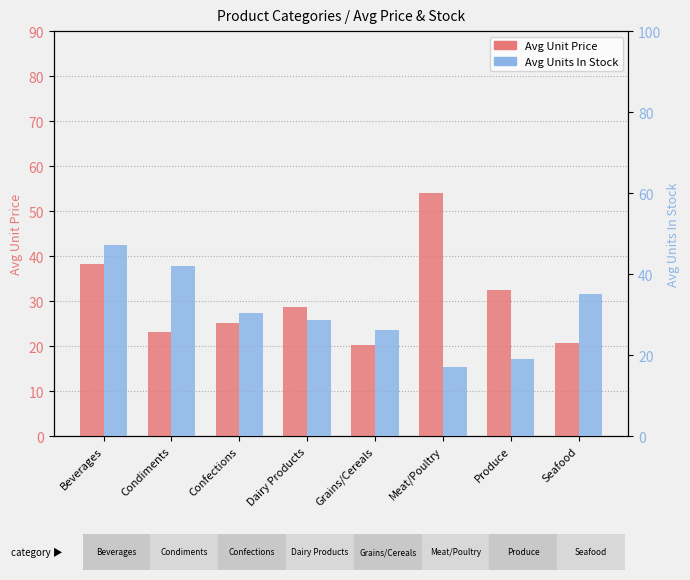

Rank the categories by Avg Units In Stock value from highest to lowest.

Beverages, Condiments, Seafood, Confections, Dairy Products, Grains/Cereals, Produce, Meat/Poultry